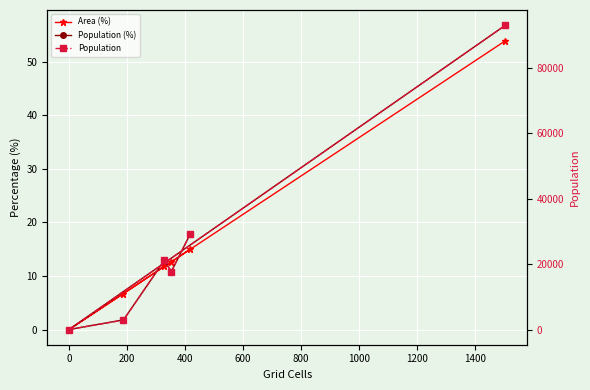

At how many categories does at least one series exceed 67767?

1